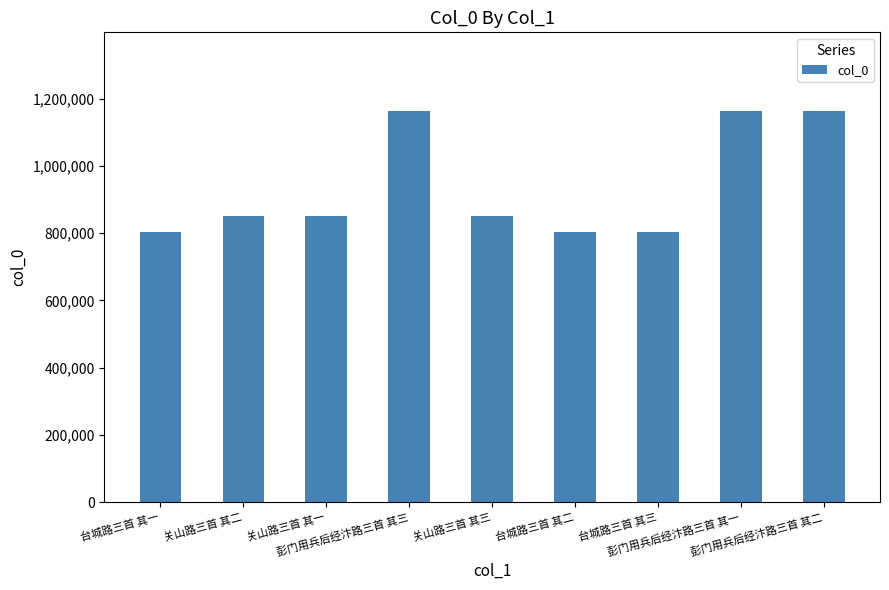

The chart shows a value of 1182224 at 关山路三首 其三. True or false?

False